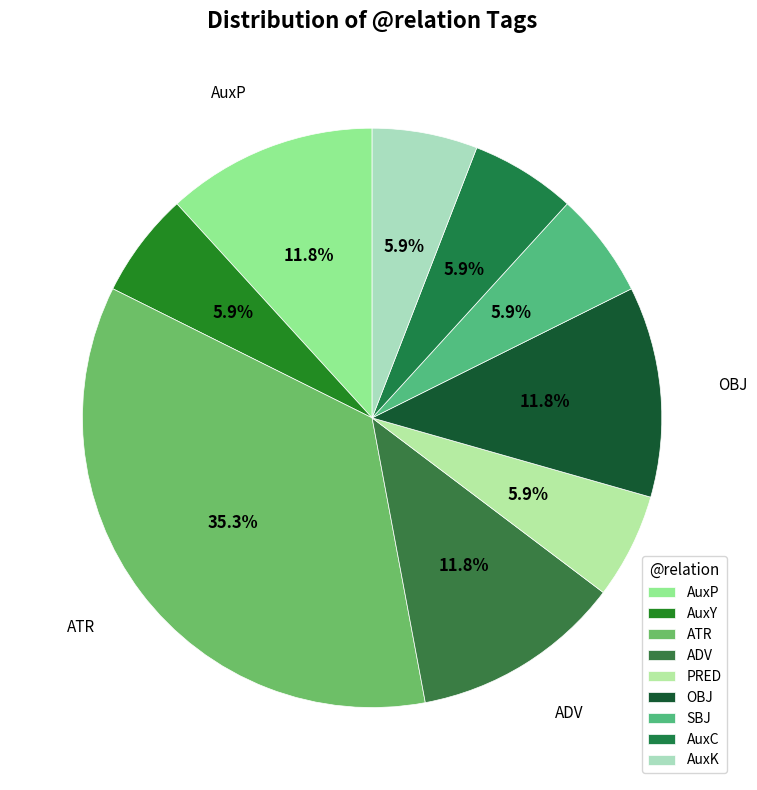

How many segments does this pie chart have?

9